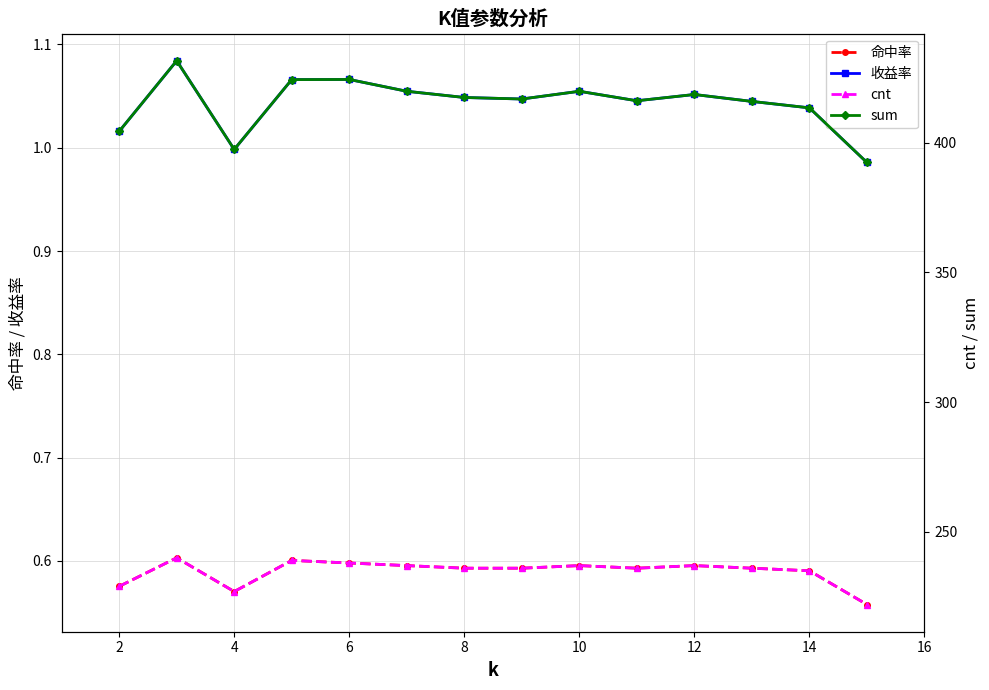

Rank the series by their maximum value, from lowest to highest.

命中率, 收益率, cnt, sum